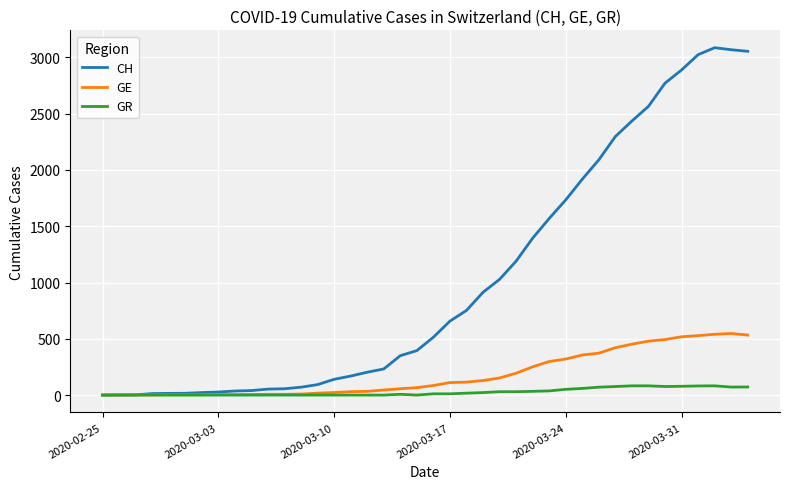

Rank the series by their average value, from lowest to highest.

GR, GE, CH